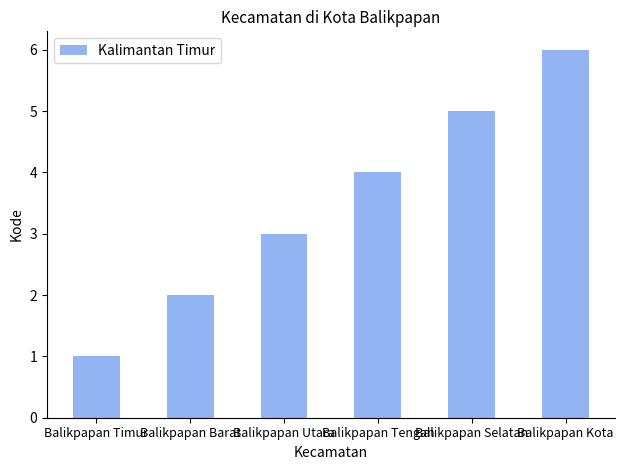

Which label corresponds to the largest value in the chart?

Balikpapan Kota